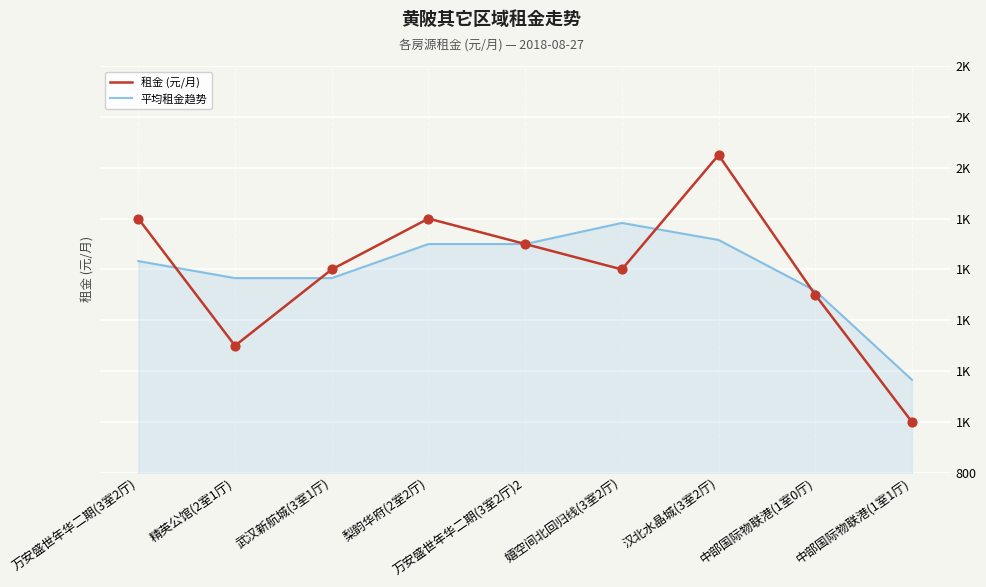

At which category is the sum across all series the highest?

汉北水晶城(3室2厅)